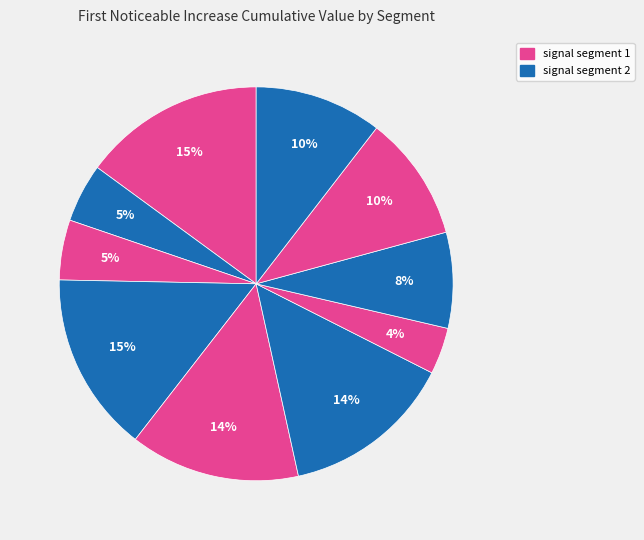

How many segments does this pie chart have?

10